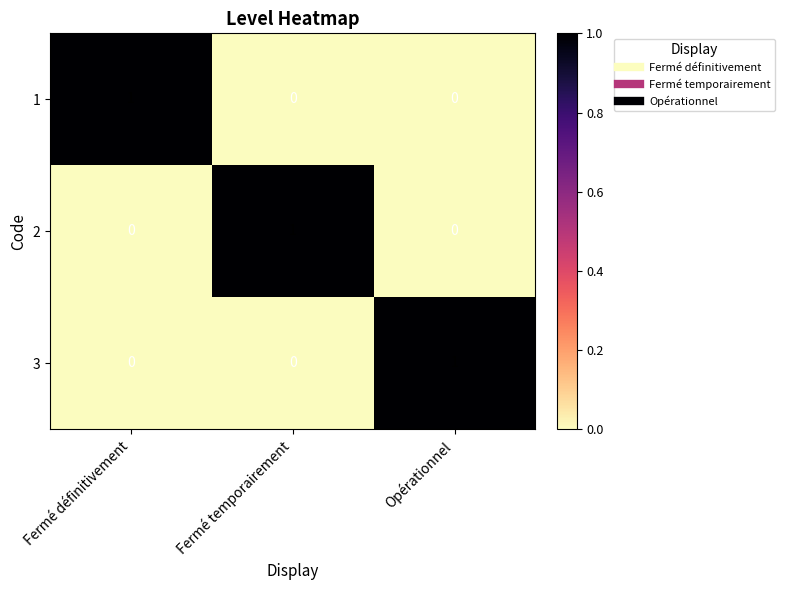

The value of 2 at Opérationnel is 0. True or false?

True